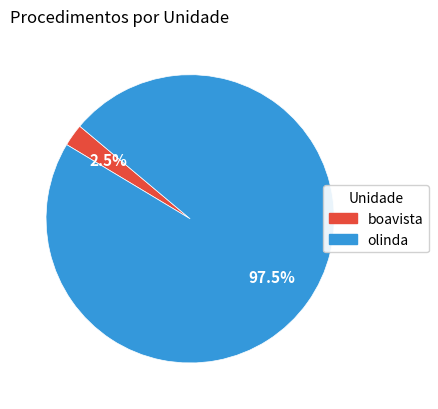

Is there any slice that represents more than half of the pie?

Yes